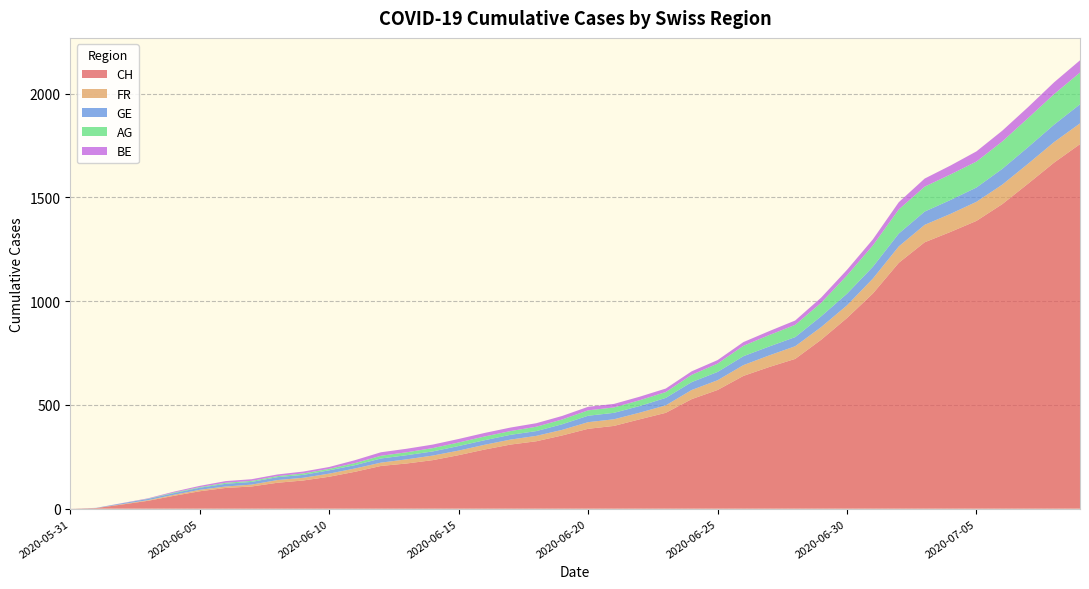

Reading right to left, list all the values displayed in this chart.

CH: 1757	1668	1567	1468	1387	1334	1284	1185	1037	919	814	722	683	640	572	528	462	431	399	385	353	325	309	285	258	234	218	206	178	154	136	125	107	100	84	62	38	20	3	0
FR: 100	99	96	94	92	87	84	79	72	61	61	61	56	52	47	44	36	32	32	32	27	26	24	23	22	22	20	16	16	15	13	13	9	7	7	5	3	2	0	0
GE: 92	84	80	76	69	67	64	62	57	56	52	44	43	43	40	38	36	32	31	31	27	23	23	22	22	20	20	20	16	16	14	14	13	13	10	8	6	4	1	0
AG: 153	147	140	132	125	123	120	116	103	88	65	59	55	50	40	35	28	28	26	26	23	21	18	18	17	16	14	13	10	7	7	5	5	5	3	3	1	0	0	0
BE: 59	57	53	52	49	43	39	35	29	27	25	21	19	18	17	17	17	17	17	17	17	17	17	17	17	17	17	17	14	9	9	8	8	8	6	4	2	1	0	0